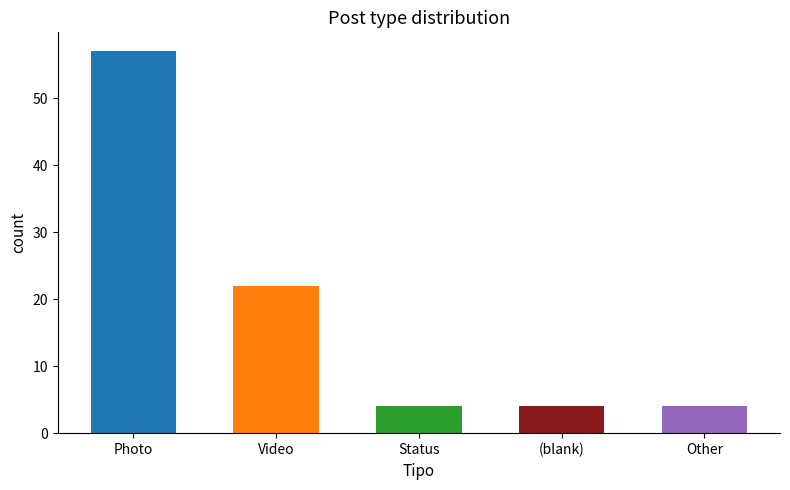

Reading right to left, what are all the values shown in this chart?

4	4	4	22	57